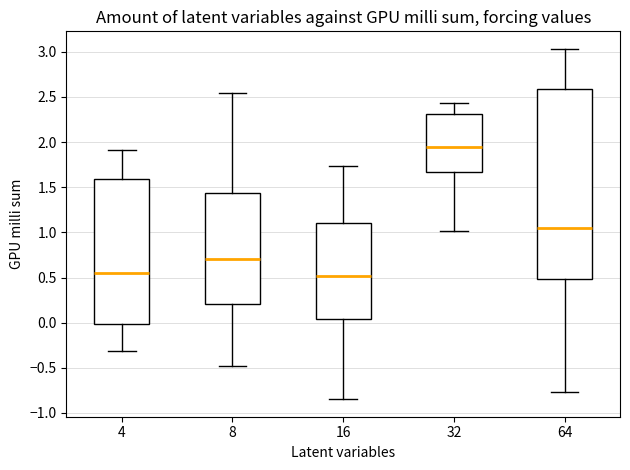

Reading left to right, transcribe this box plot: for each box, give where its median line is, the range the box spans, and where its two whiskers end, as read against the y-axis. The values are not printed on the chart, so give them approximately, as read against the axis.

4: median 0.55, box 0.00 to 1.60, whiskers -0.30 to 1.90
8: median 0.70, box 0.20 to 1.45, whiskers -0.50 to 2.55
16: median 0.50, box 0.05 to 1.10, whiskers -0.85 to 1.75
32: median 1.95, box 1.65 to 2.30, whiskers 1.00 to 2.45
64: median 1.05, box 0.50 to 2.60, whiskers -0.75 to 3.05